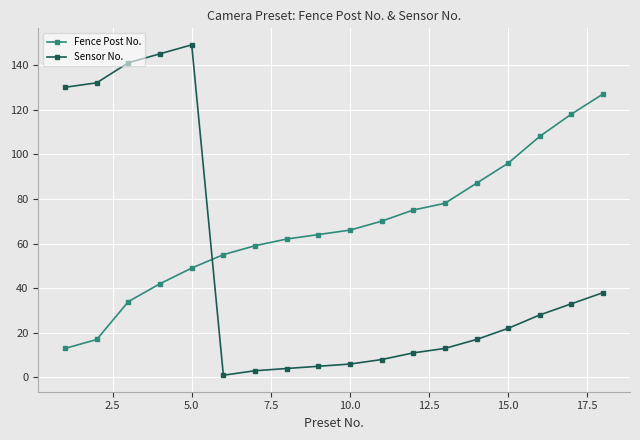

What is the value of the Fence Post No. point at the 15th from the left?

96